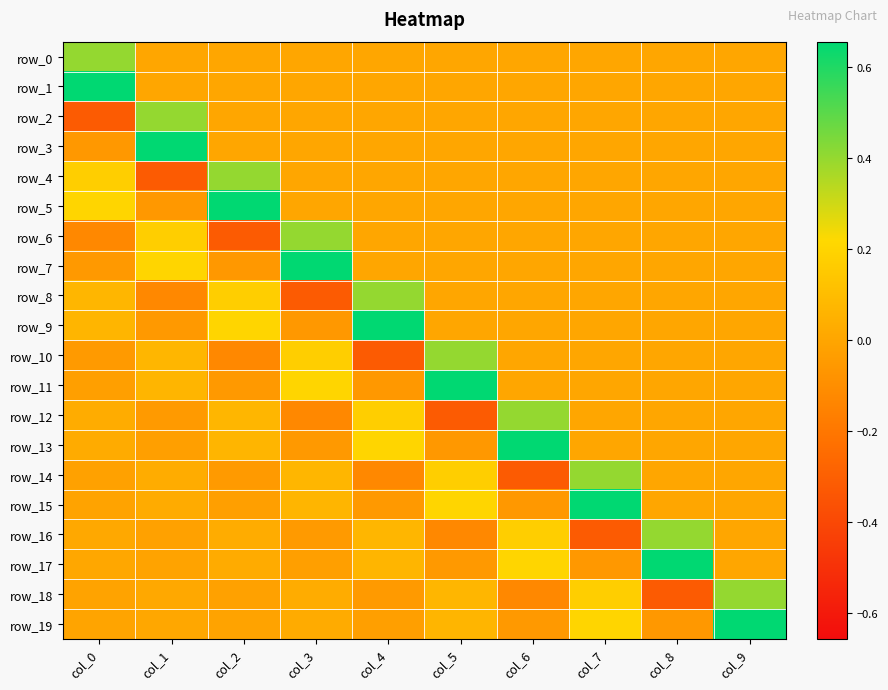

Rank the series by their maximum value, from lowest to highest.

row_0, row_2, row_4, row_6, row_8, row_10, row_12, row_14, row_16, row_18, row_1, row_3, row_5, row_7, row_9, row_11, row_13, row_15, row_17, row_19